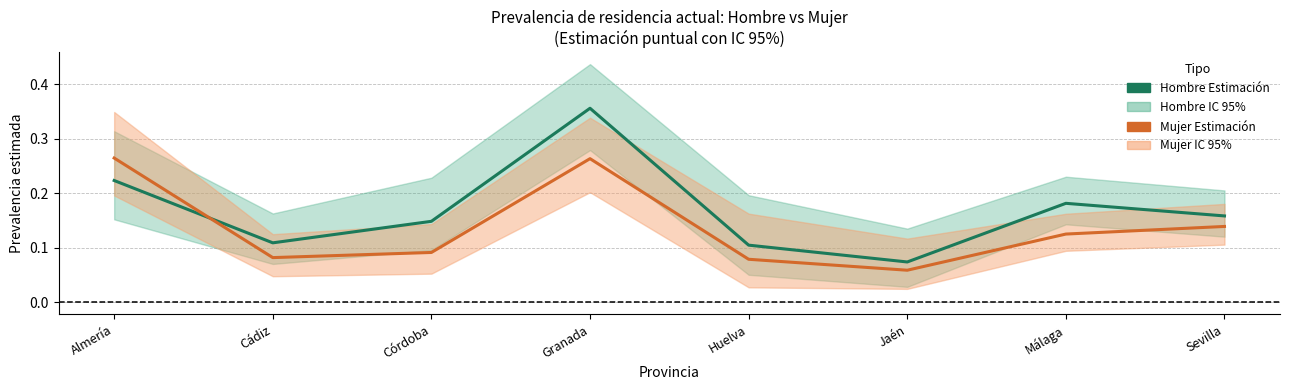

At which category does the chart reach its minimum across all series?

Jaén